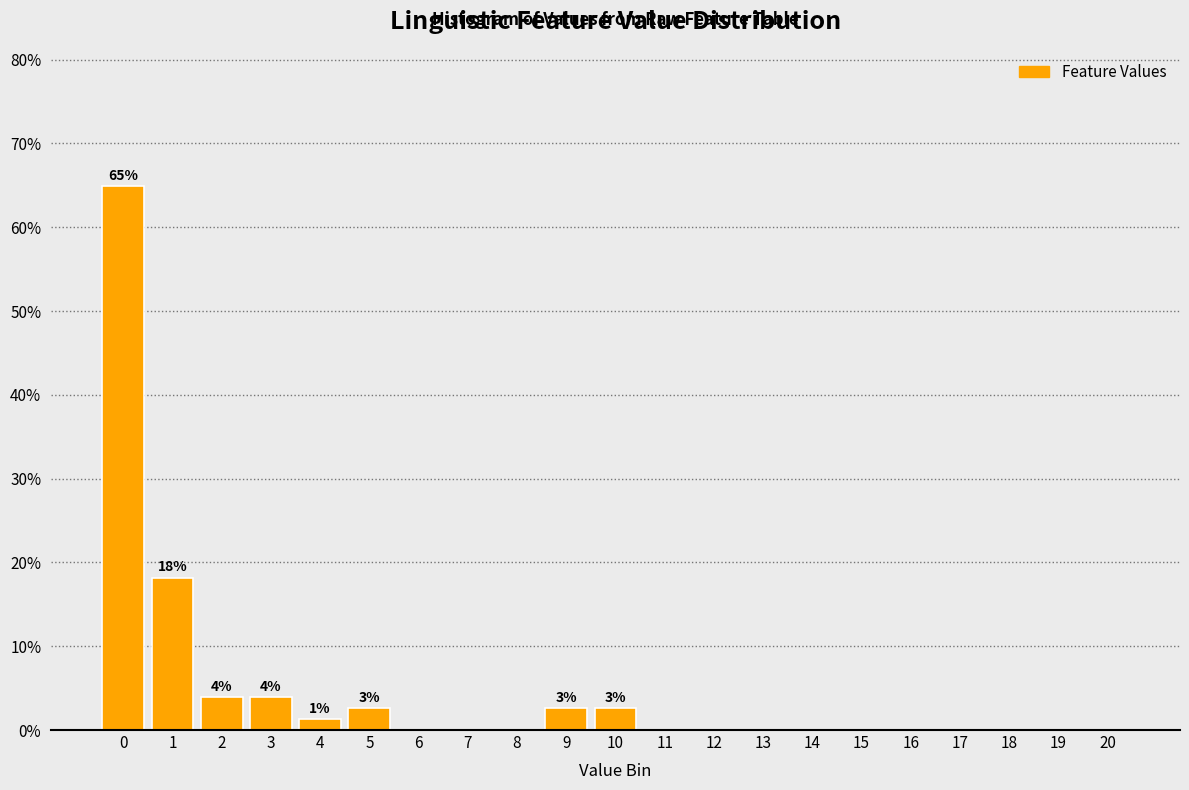

Over which range of the x-axis is the bar tallest?

-0.5 to 0.5